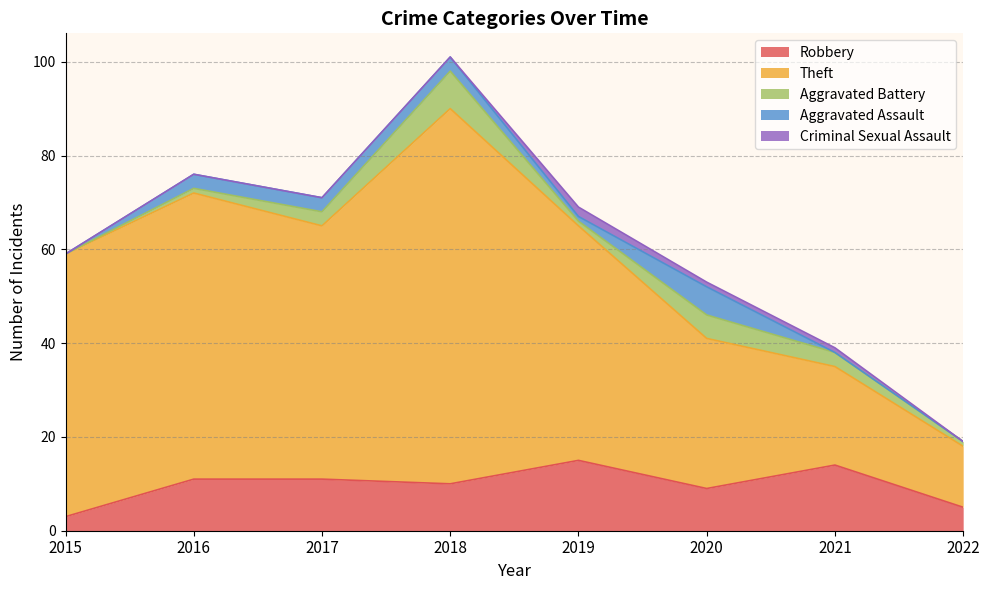

What is the value of the Aggravated Battery point at the 5th from the left?

1